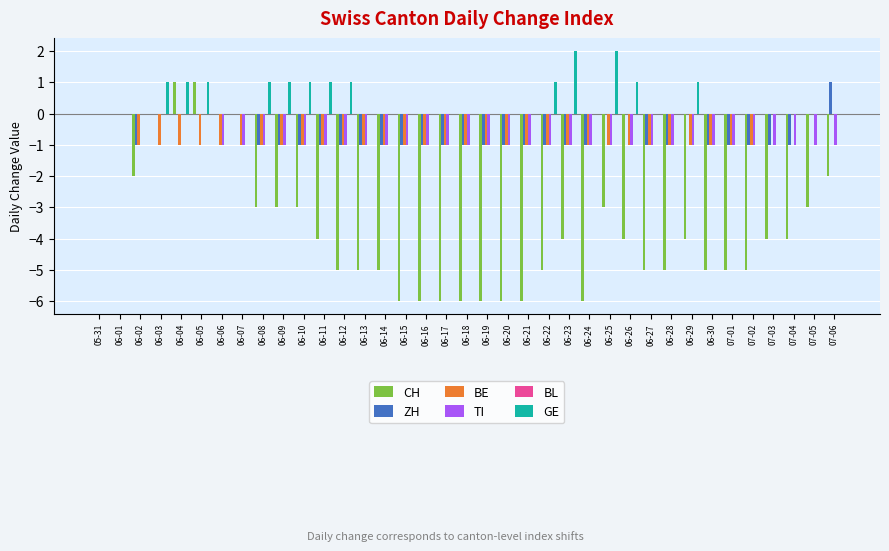

Which category has the highest value in the ZH series?

07-06